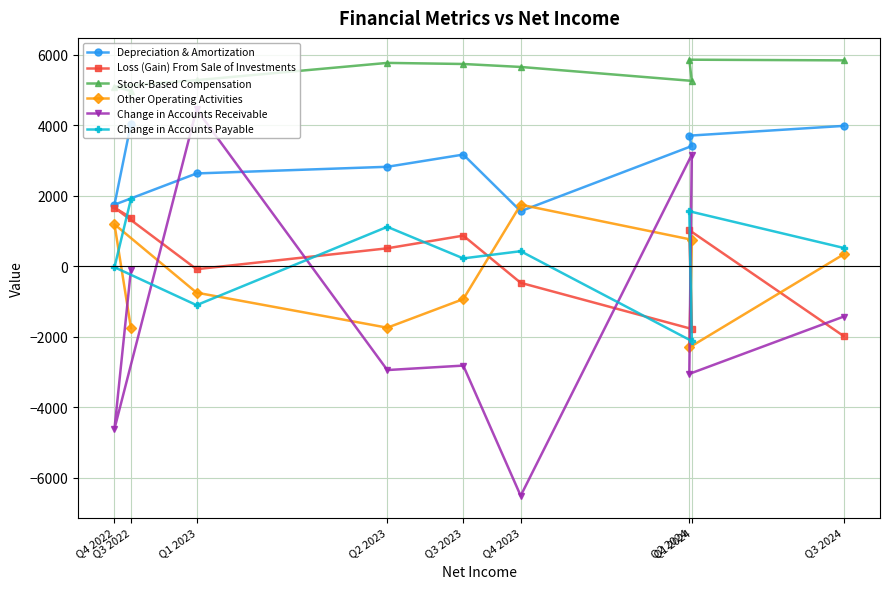

Which series has the widest spread of values?

Change in Accounts Receivable